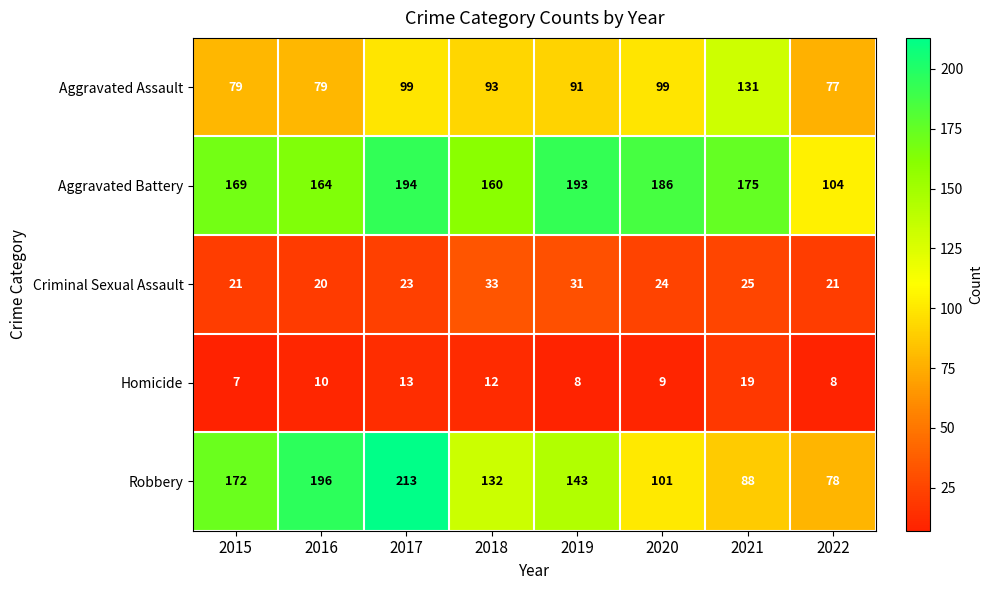

What is the spread (max minus min) of values at 2015?

165